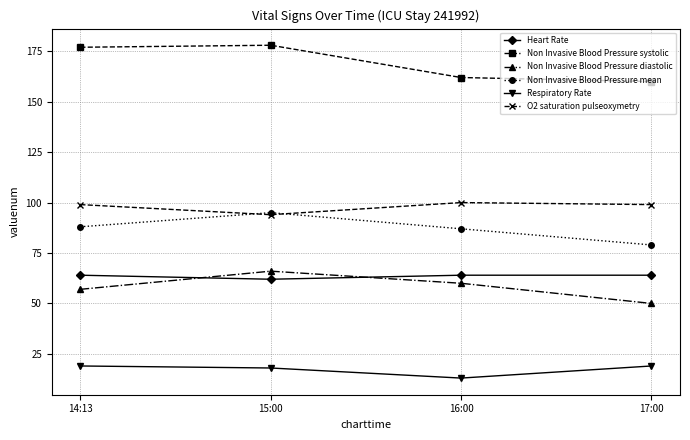

Which series has the largest total across all categories?

Non Invasive Blood Pressure systolic